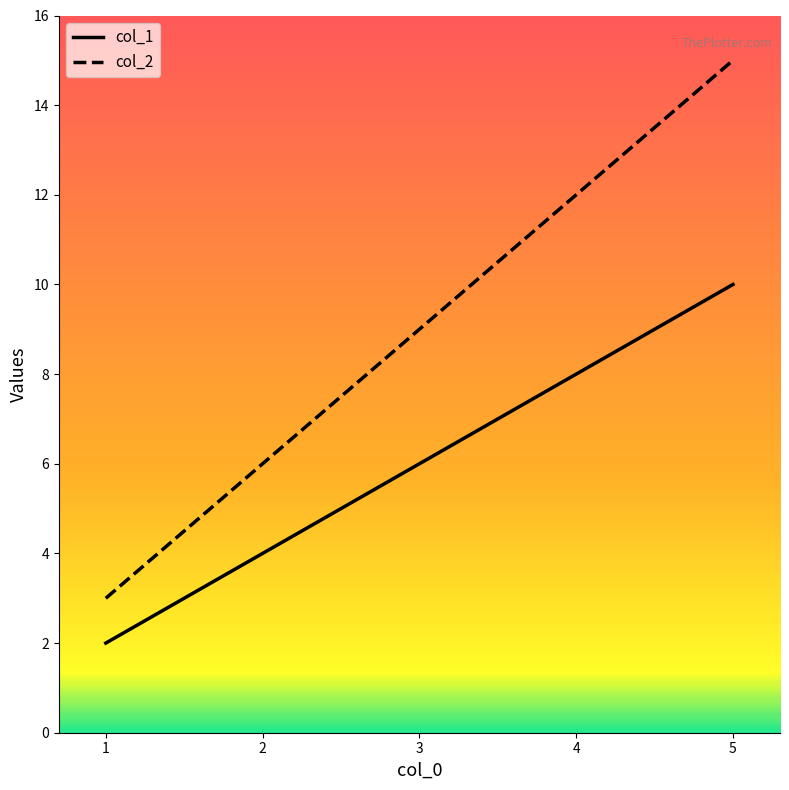

What is the minimum value for col_2?

3